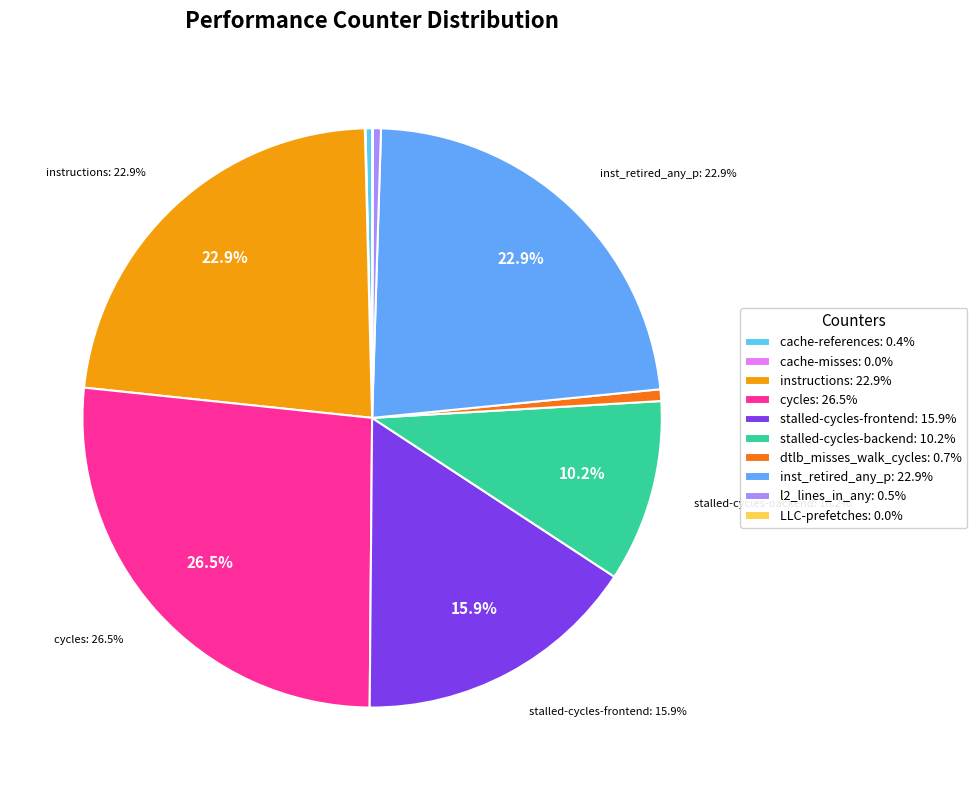

Does any single category account for the majority?

No